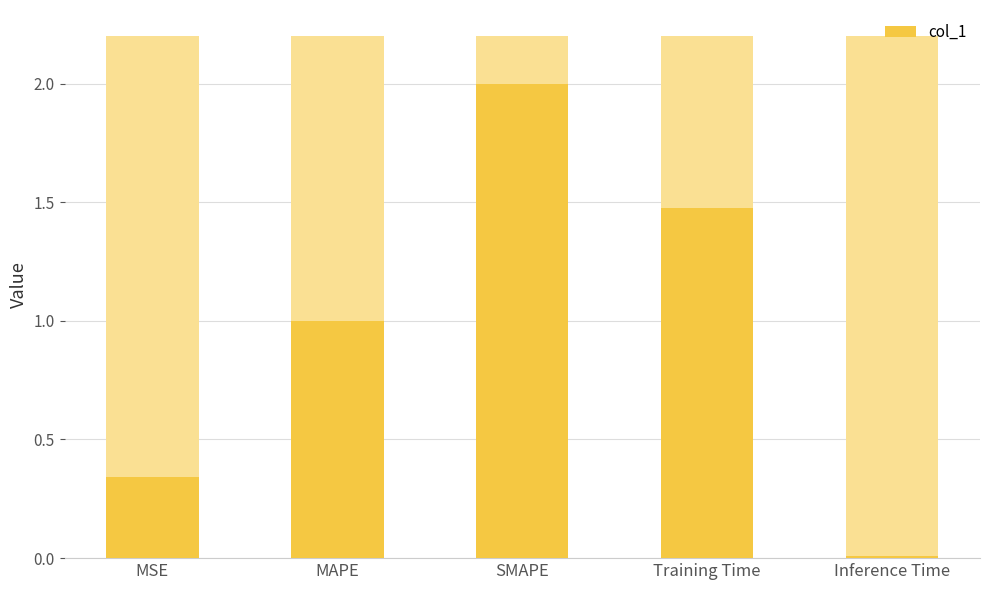

Are the bars grouped side by side (vs. stacked)?

No